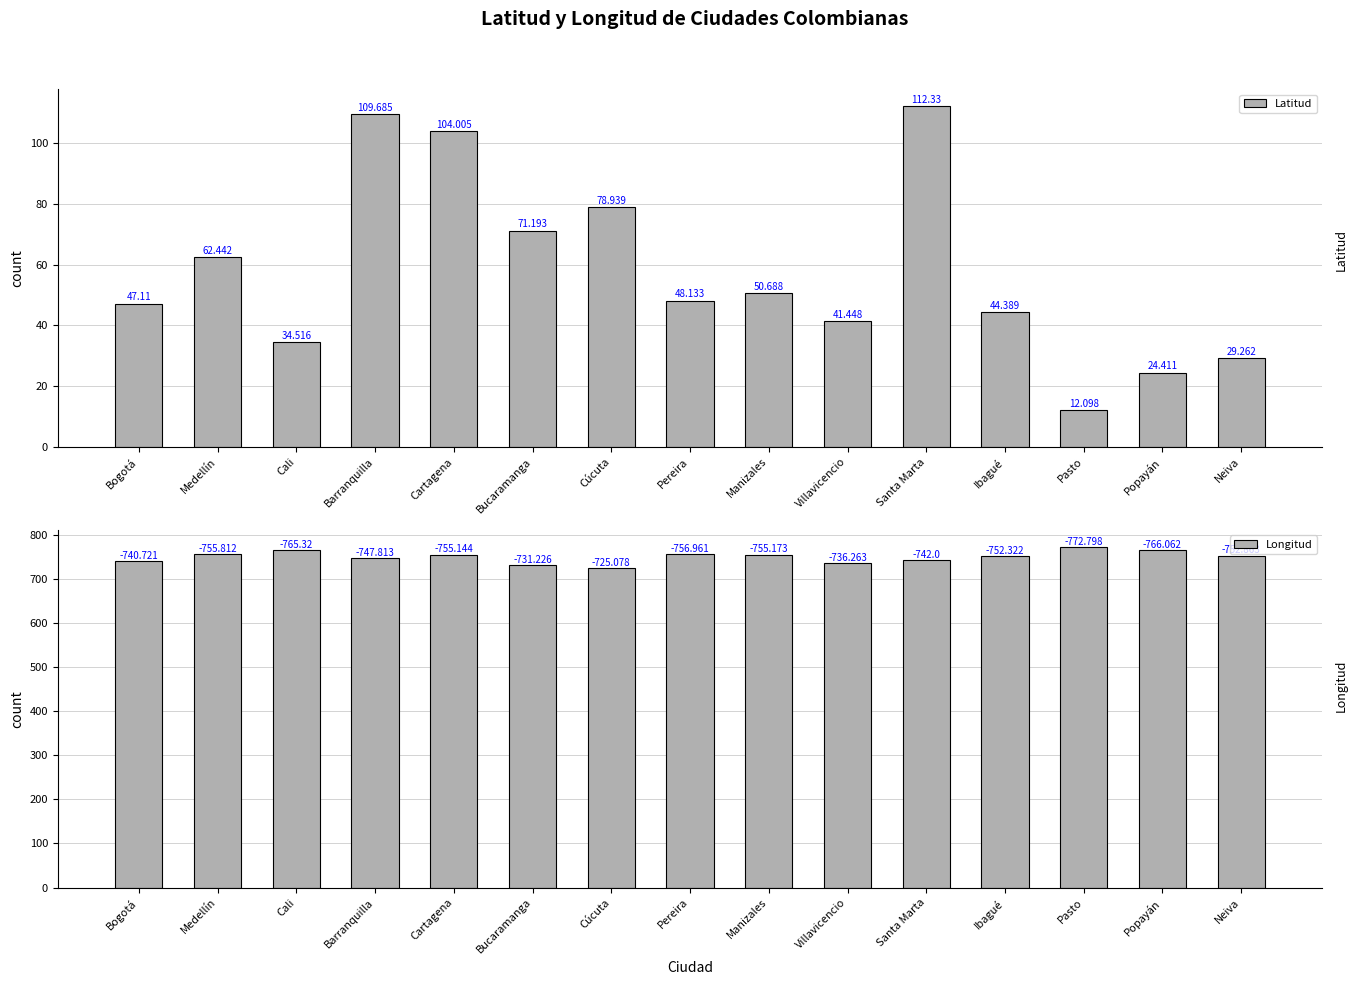

What is the label of the 11th bar from the right?

Cartagena